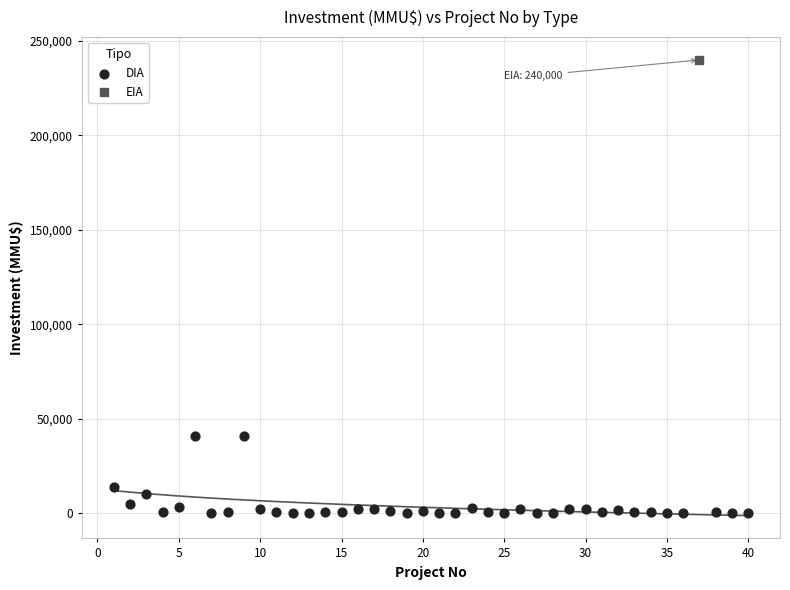

What are all the series names shown in the legend?

DIA, EIA